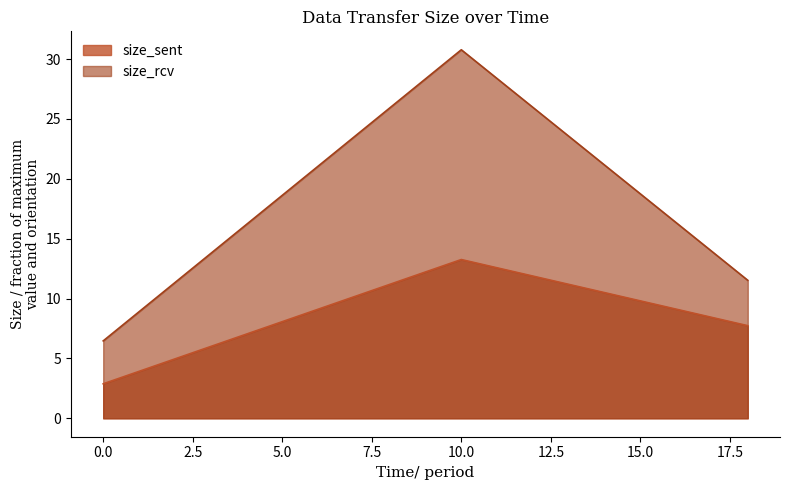

Does the chart display data point markers on the line(s)?

No